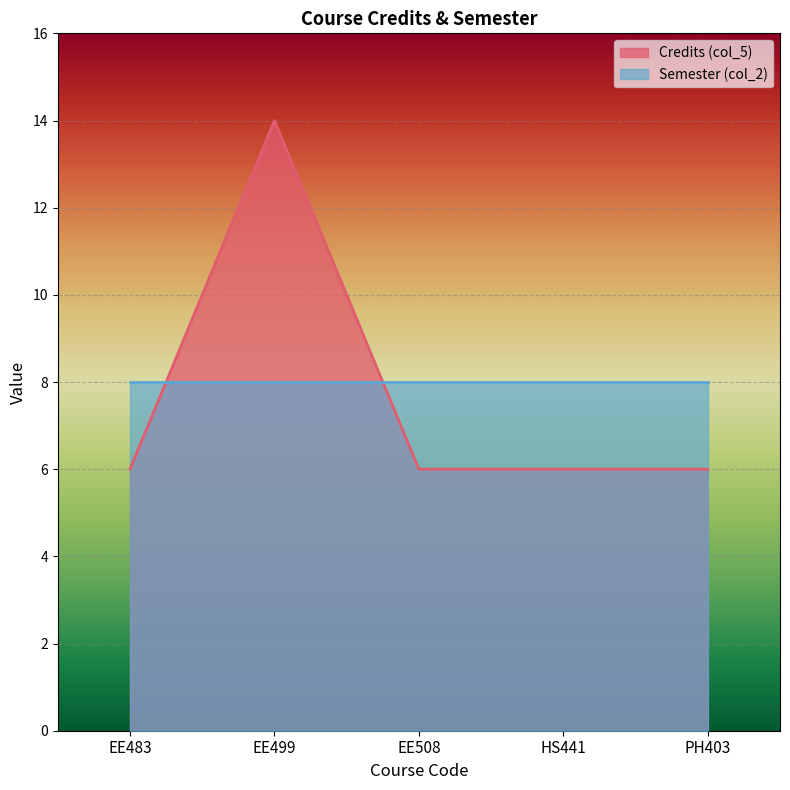

What is the maximum value shown in the chart?

14